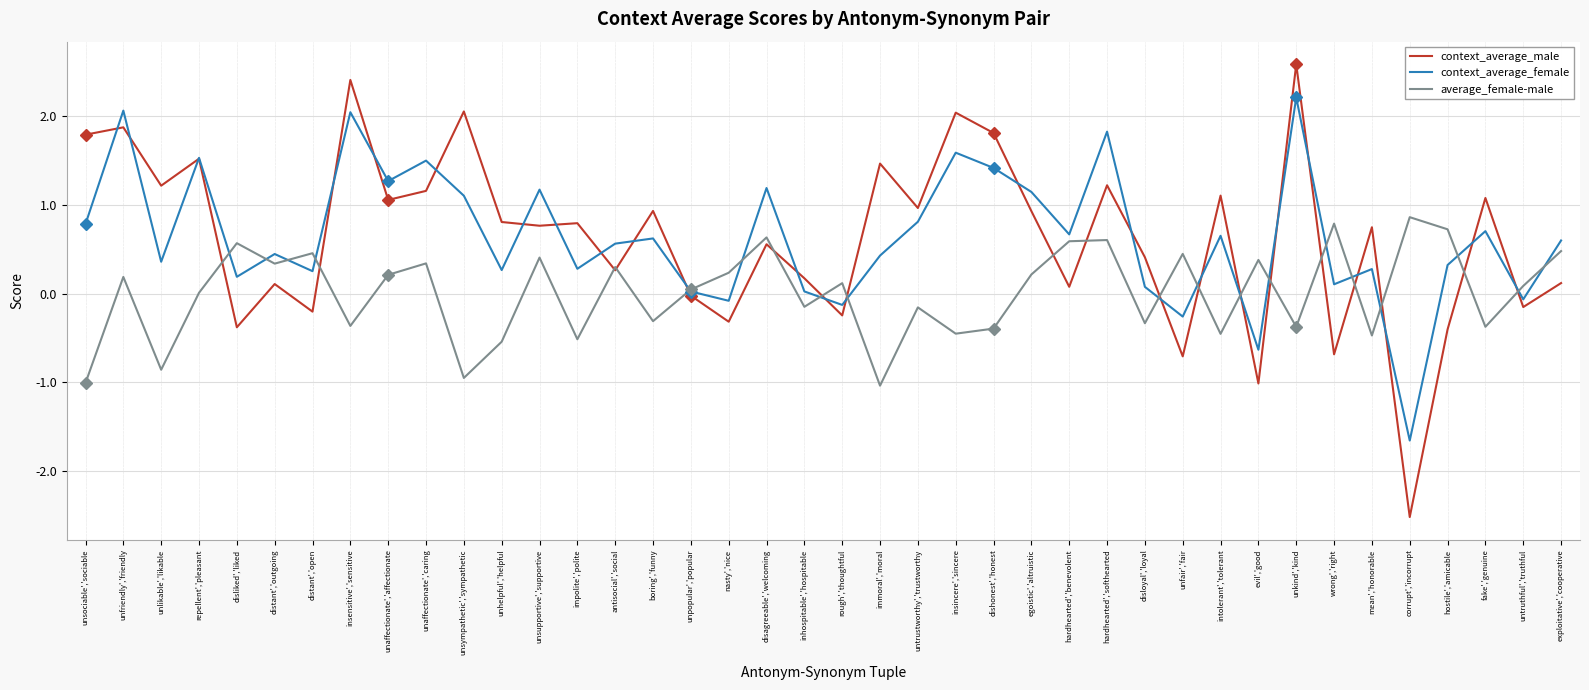

Where is the first local maximum for context_average_female?

unfriendly','friendly